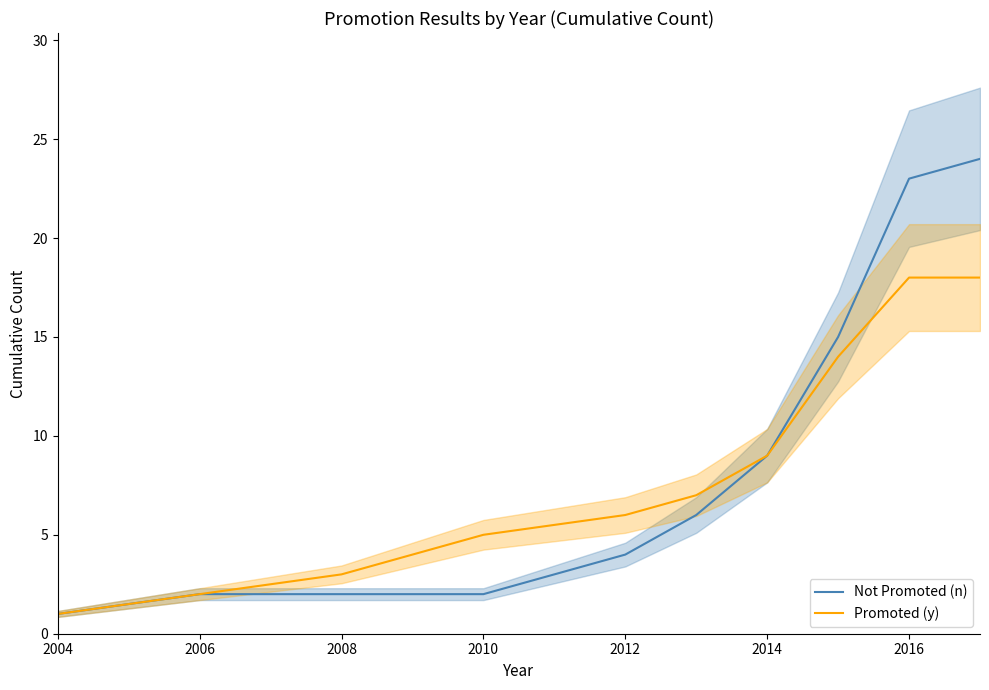

How many lines are shown in the chart?

2